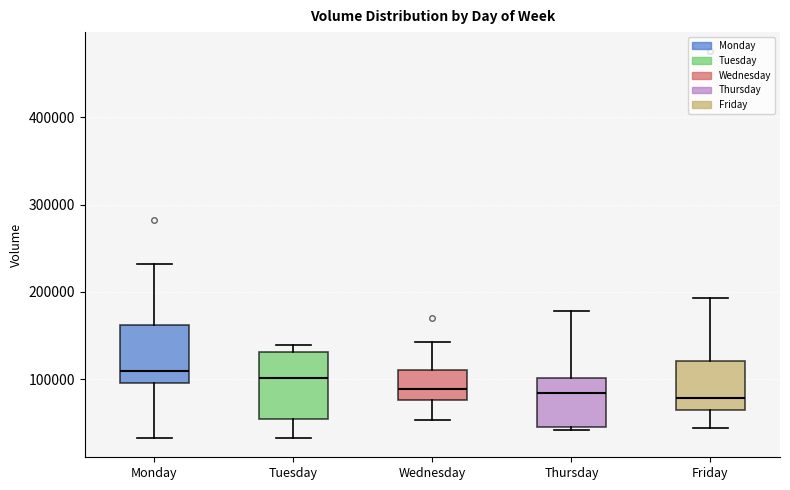

Reading left to right, transcribe this box plot: for each box, give where its median line is, the range the box spans, and where its two whiskers end, as read against the y-axis. The values are not printed on the chart, so give them approximately, as read against the axis.

Monday: median 110000, box 100000 to 160000, whiskers 30000 to 230000
Tuesday: median 100000, box 50000 to 130000, whiskers 30000 to 140000
Wednesday: median 90000, box 80000 to 110000, whiskers 50000 to 140000
Thursday: median 80000, box 50000 to 100000, whiskers 40000 to 180000
Friday: median 80000, box 60000 to 120000, whiskers 40000 to 190000